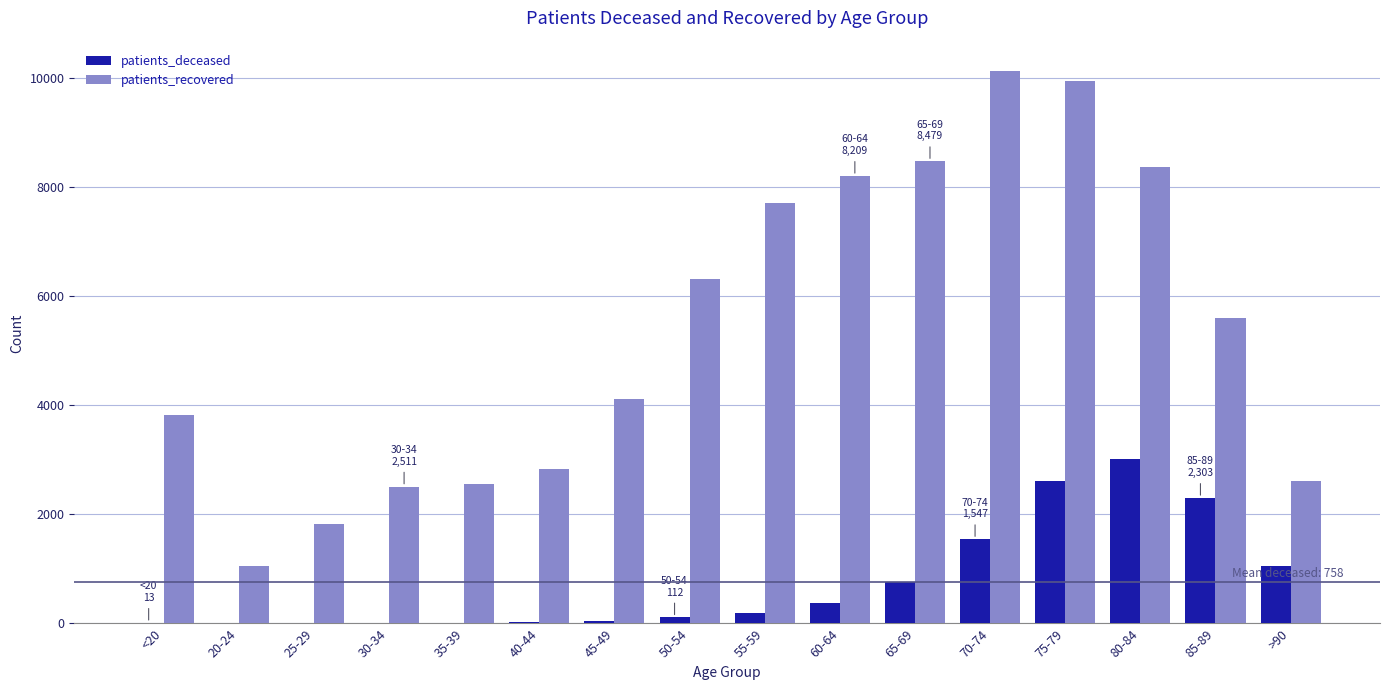

The value of patients_recovered at 30-34 is 1577. True or false?

False